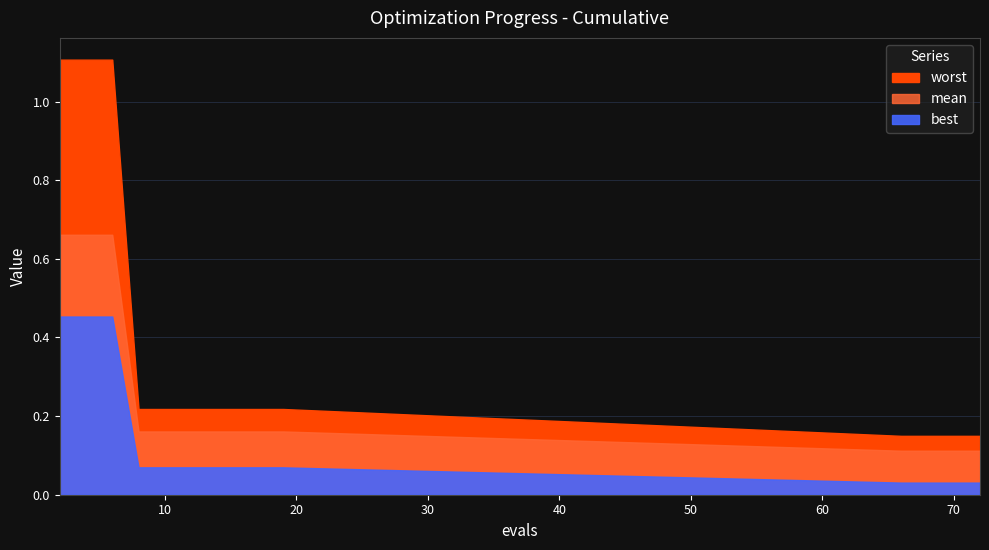

Reading left to right, transcribe all the data shown in this chart.

mean: 2=0.7	4=0.7	6=0.7	8=0.2	10=0.2	12=0.2	14=0.2	15=0.2	17=0.2	19=0.2	66=0.1	67=0.1	68=0.1	70=0.1	72=0.1
best: 2=0.5	4=0.5	6=0.5	8=0.1	10=0.1	12=0.1	14=0.1	15=0.1	17=0.1	19=0.1	66=0.0	67=0.0	68=0.0	70=0.0	72=0.0
worst: 2=1.1	4=1.1	6=1.1	8=0.2	10=0.2	12=0.2	14=0.2	15=0.2	17=0.2	19=0.2	66=0.1	67=0.1	68=0.1	70=0.1	72=0.1